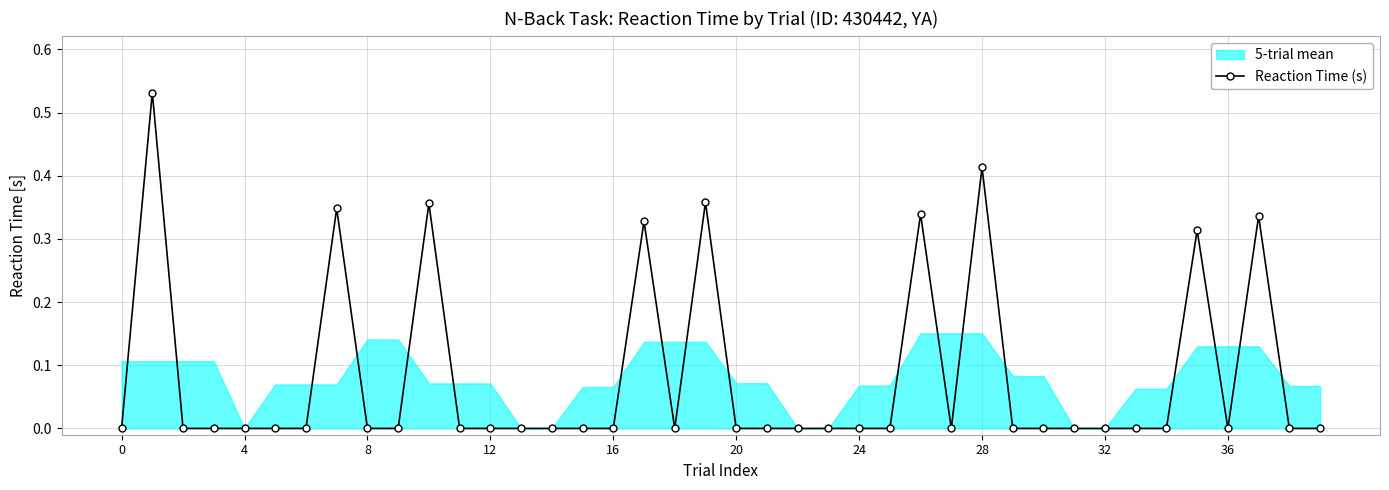

Reading left to right, what are all the values shown in this chart?

0.0	0.5	0.0	0.0	0.0	0.0	0.0	0.3	0.0	0.0	0.4	0.0	0.0	0.0	0.0	0.0	0.0	0.3	0.0	0.4	0.0	0.0	0.0	0.0	0.0	0.0	0.3	0.0	0.4	0.0	0.0	0.0	0.0	0.0	0.0	0.3	0.0	0.3	0.0	0.0